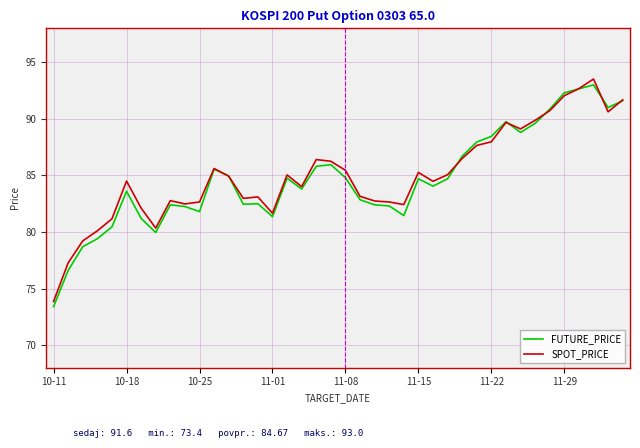

In FUTURE_PRICE, how many points are higher than both neighbors (excluding endpoints)?

9